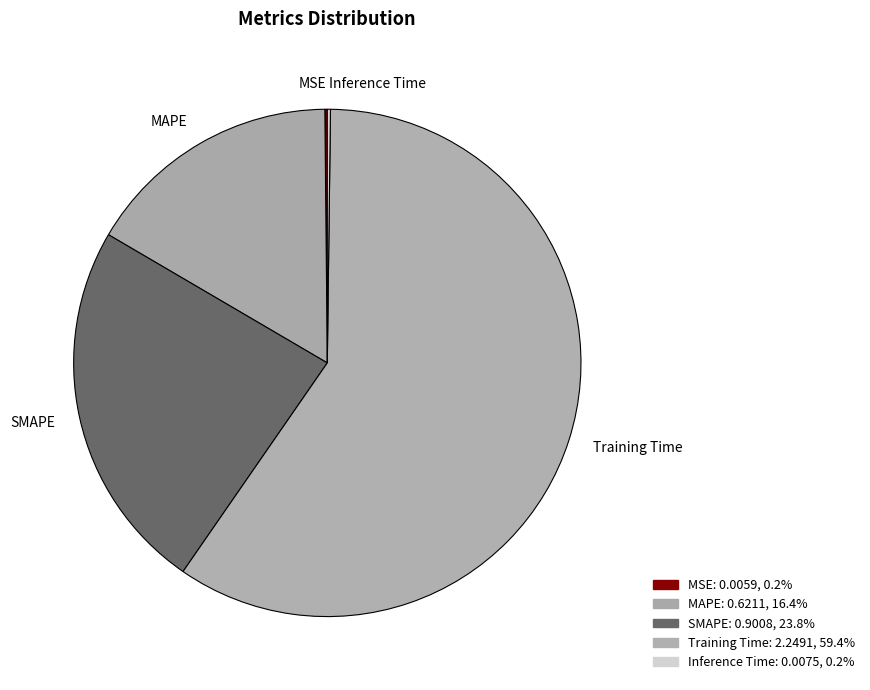

Which slice is the largest?

Training Time